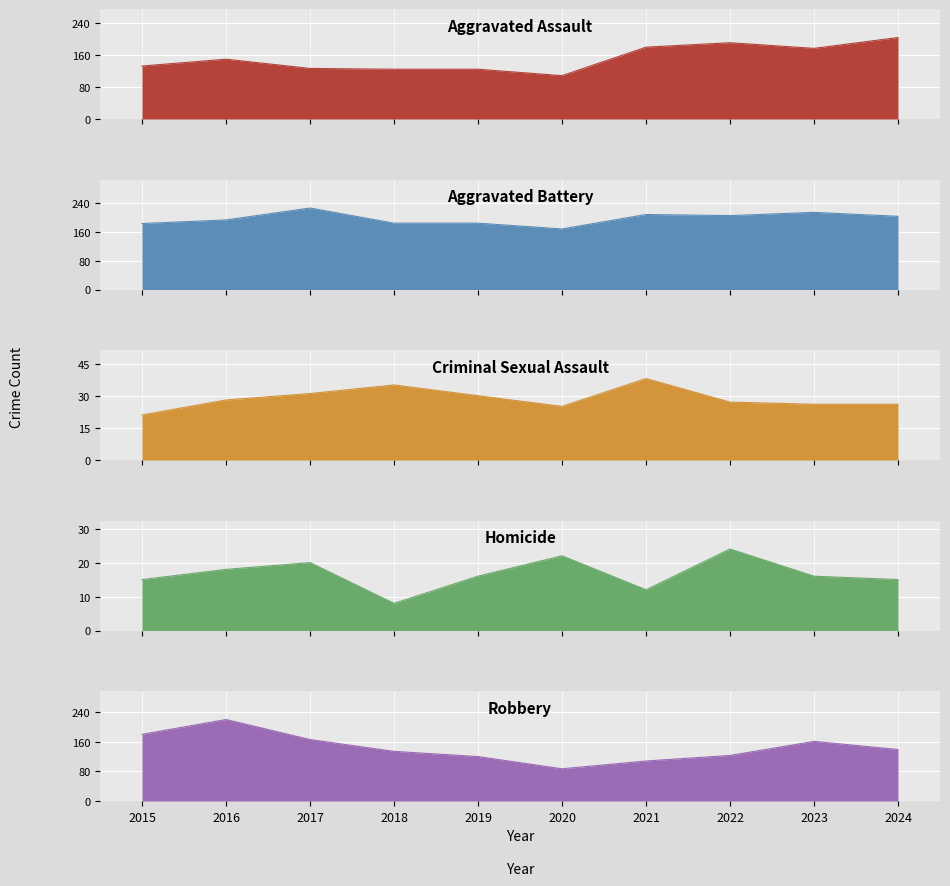

What is the difference between the Aggravated Assault values at 2024 and 2021?

24